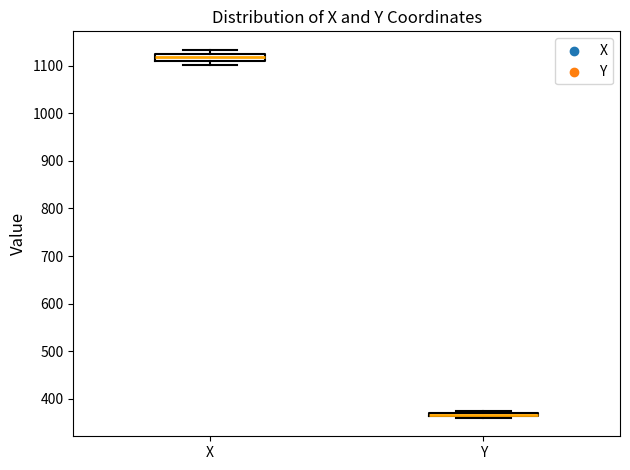

Which box has the lowest median line?

Y